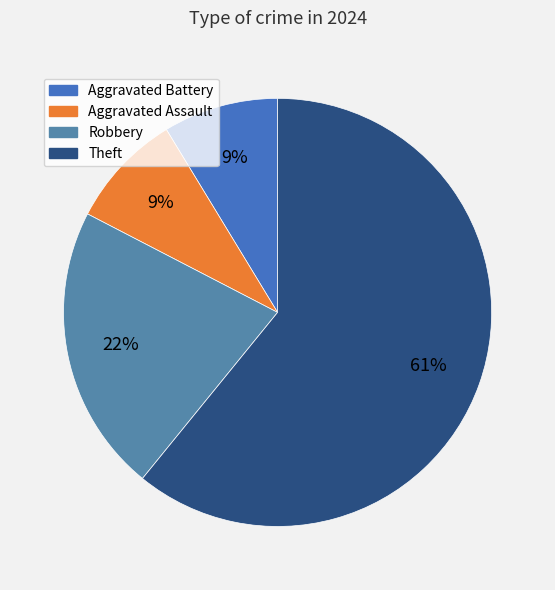

How much of the chart is everything except Theft?

39.1%